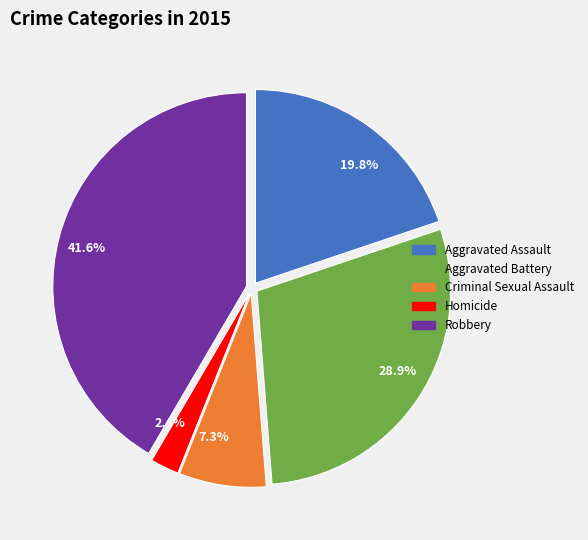

What percentage do Aggravated Assault and Homicide together represent?

22.2%